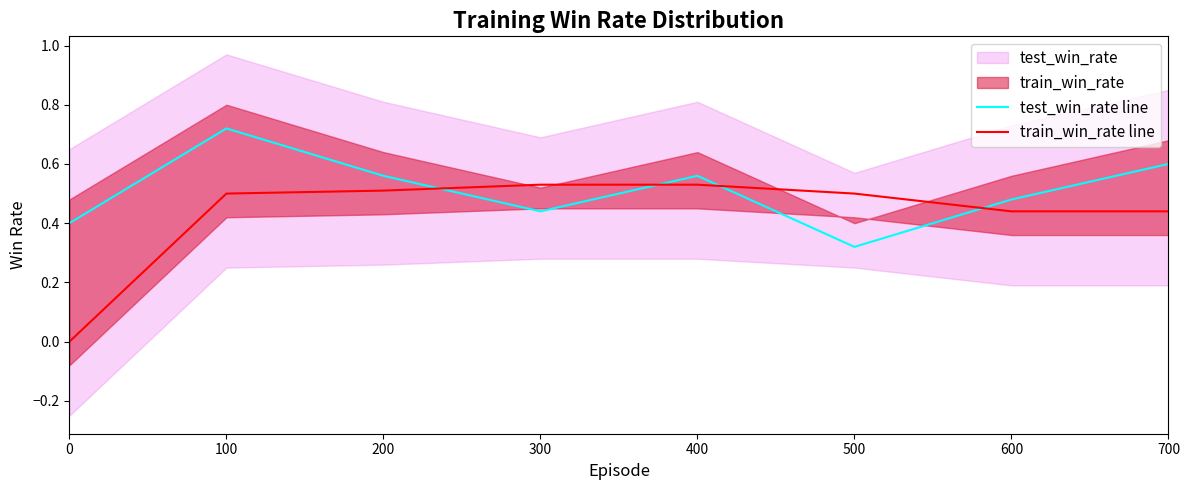

At 600, list the series in order from largest to smallest.

test_win_rate line, train_win_rate line